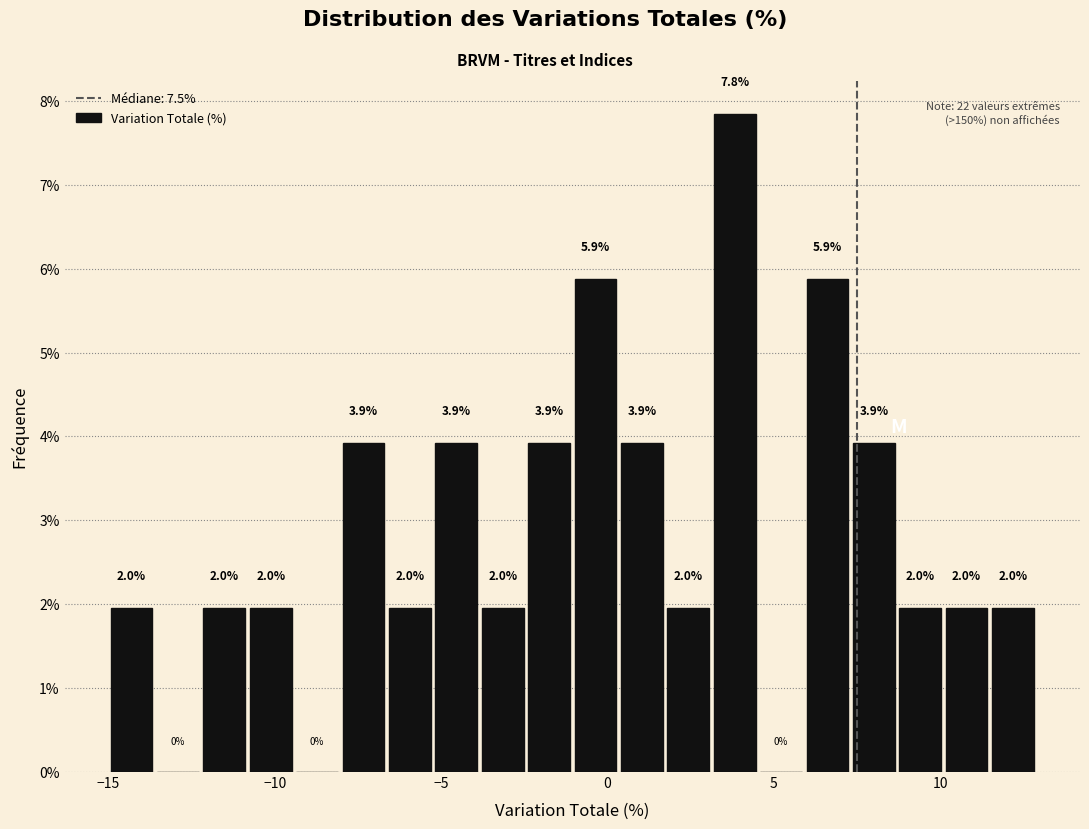

Read against the x-axis, roughly where is the centre of the tallest bar?

4.0